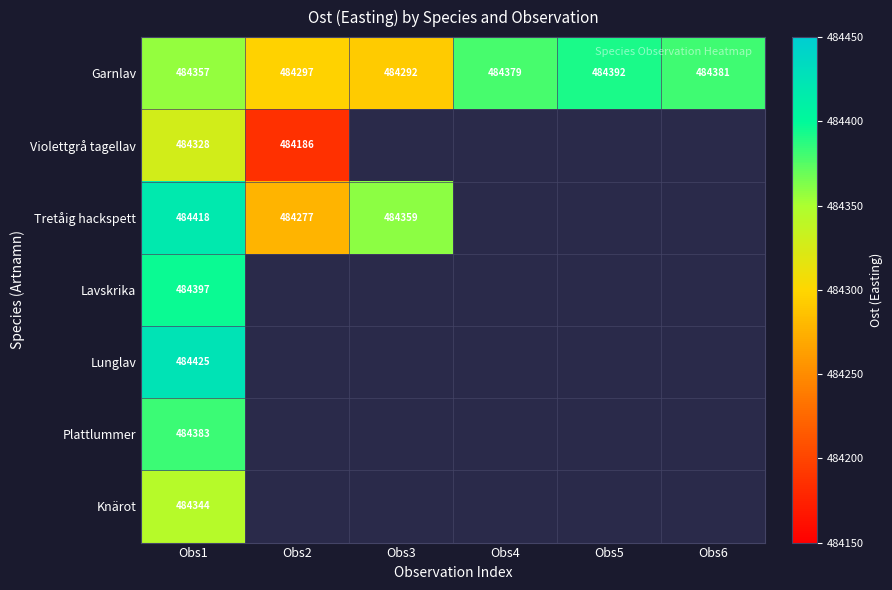

At which label is Garnlav closest to 484342?

Obs1